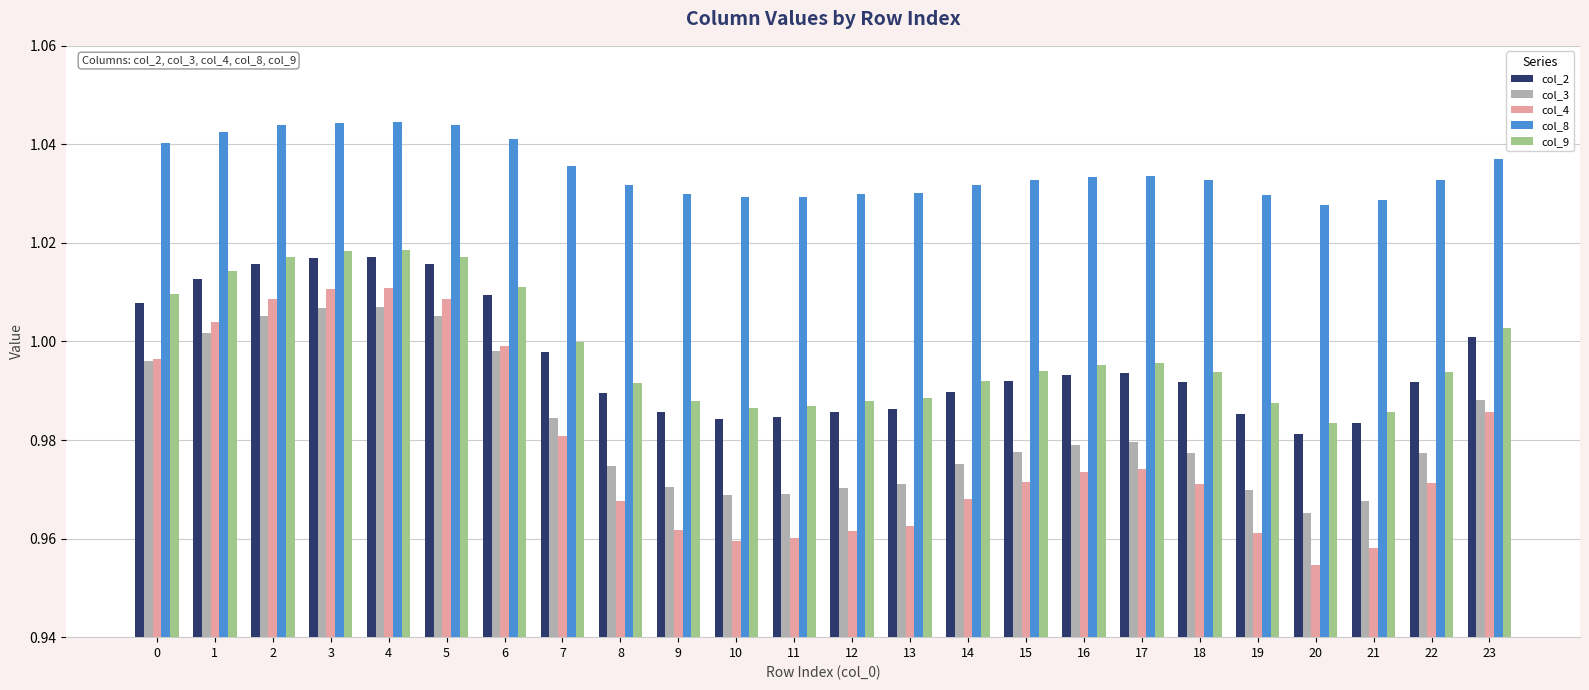

Which series has the largest total across all categories?

col_8